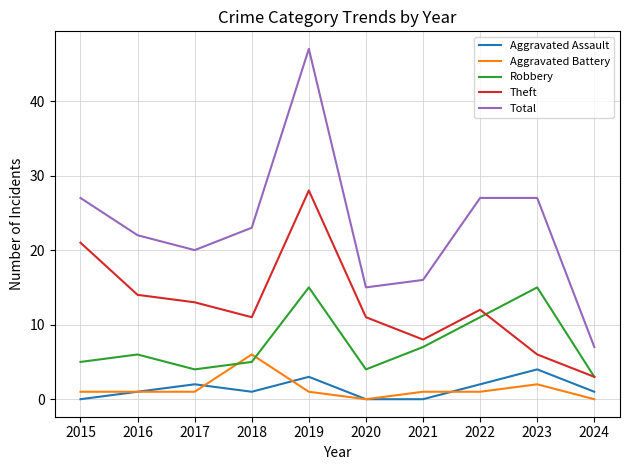

What is the difference between the maximum and minimum values in the Aggravated Battery series?

6